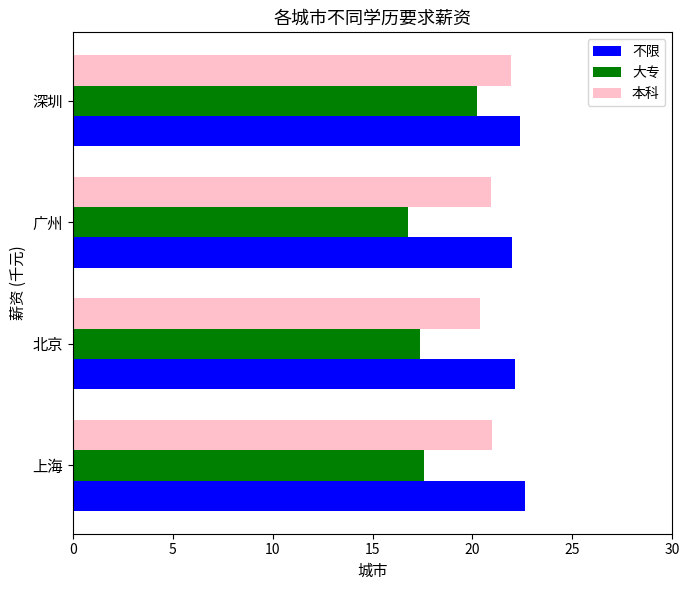

Count the number of data series in this chart.

3